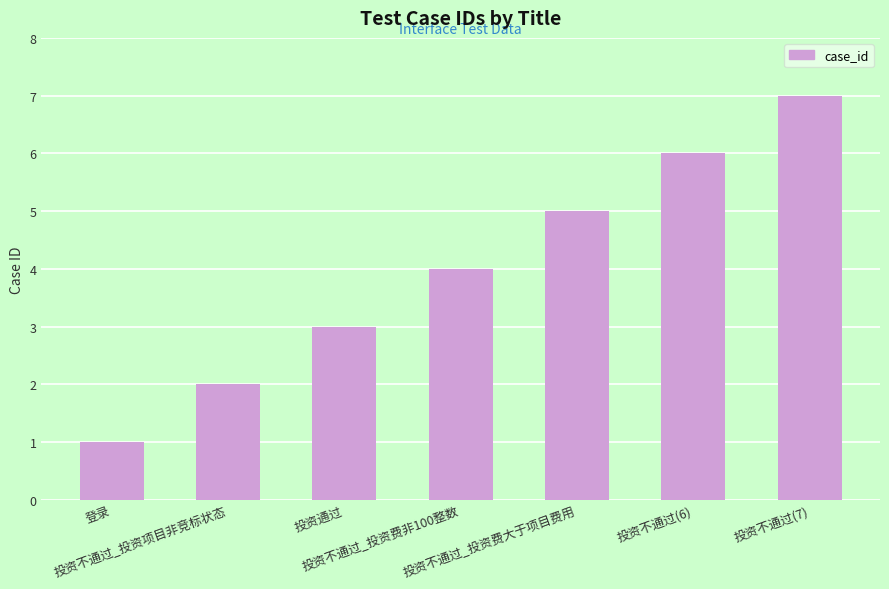

What is the sum of the values at 投资不通过_投资项目非竞标状态 and 登录?

3